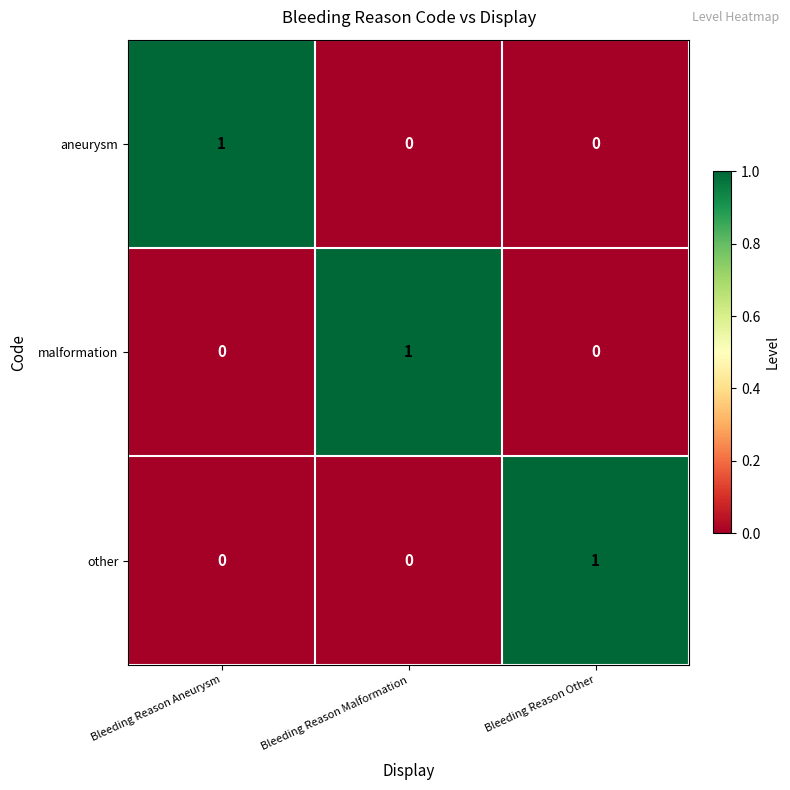

The value of aneurysm at Bleeding Reason Aneurysm is 0. True or false?

False